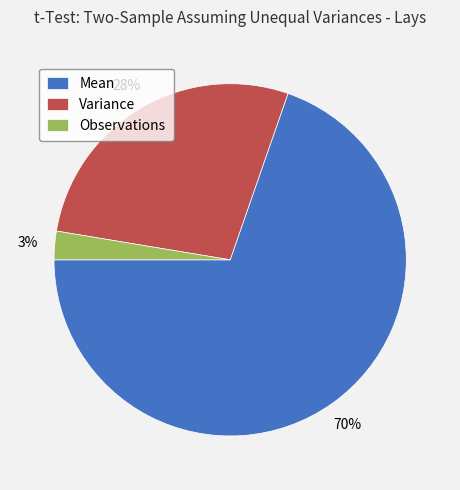

Is the sum of Mean and Variance greater than half?

Yes